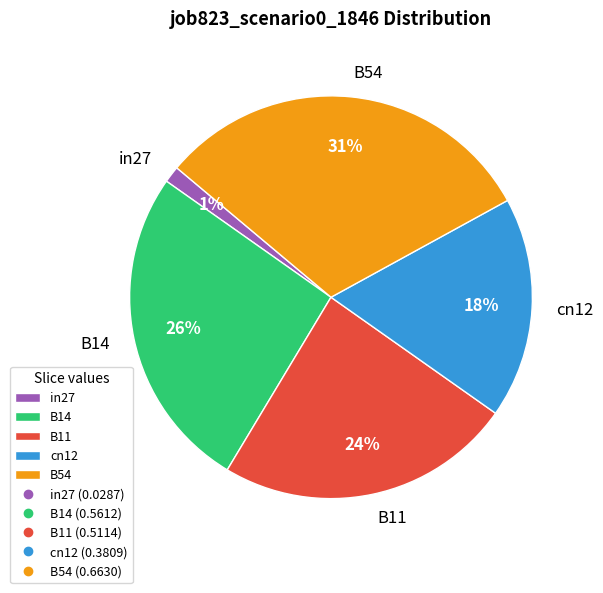

To the nearest percent, what is the average slice percentage?

20%